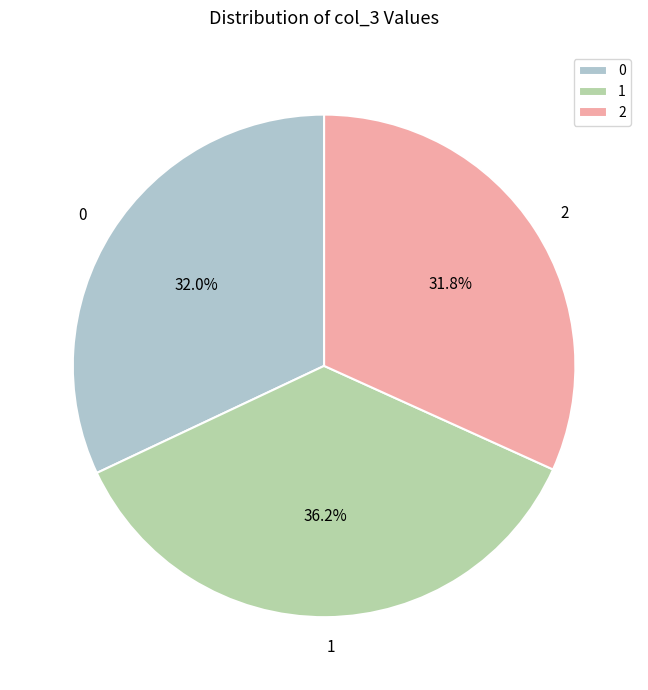

Does 0 represent more than half of the total?

No